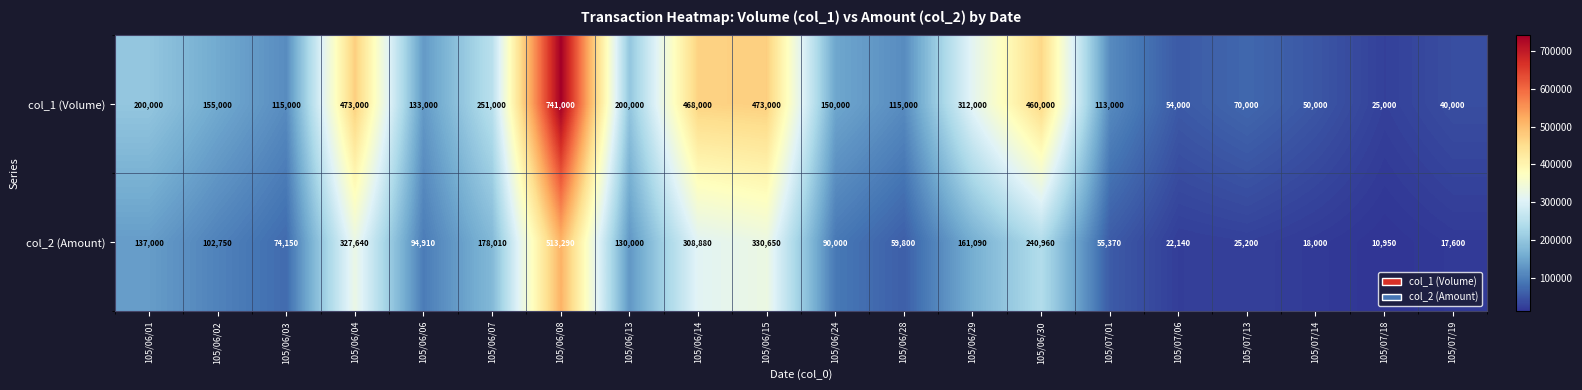

How many data points does each series have?

20